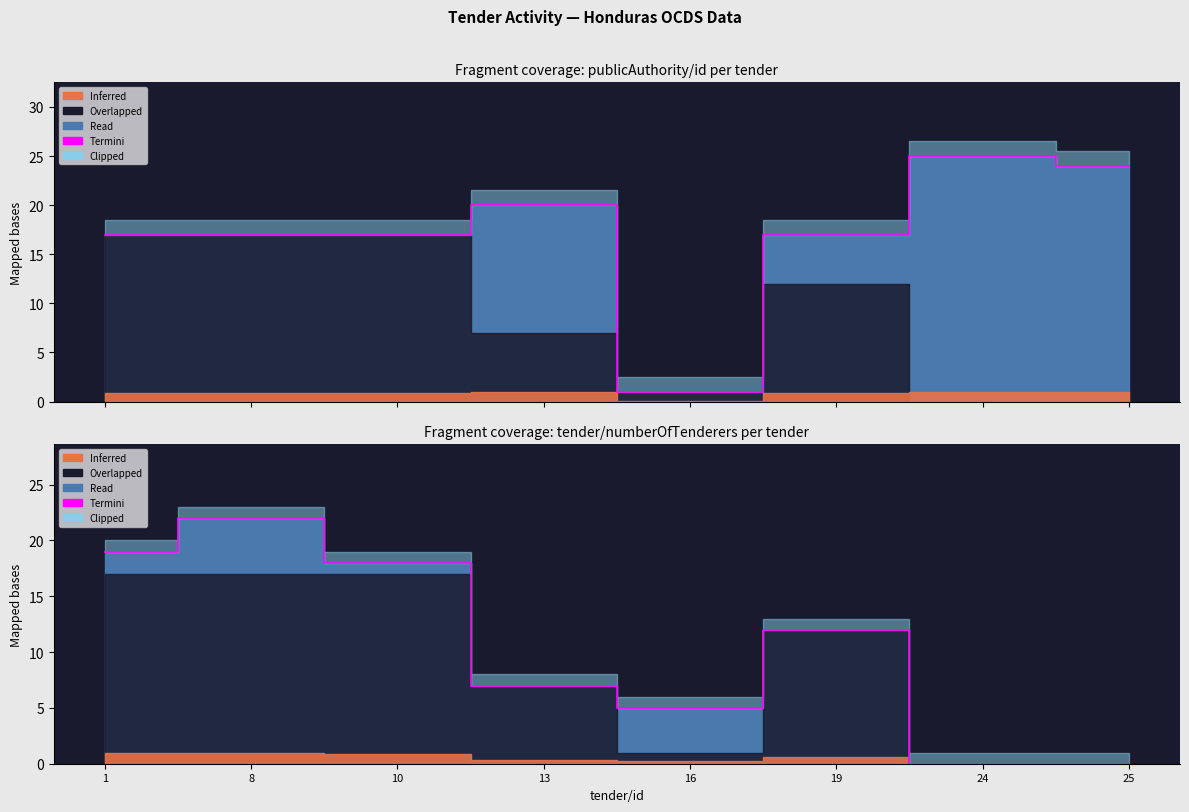

What is the change in value from 13 to 25?

-7